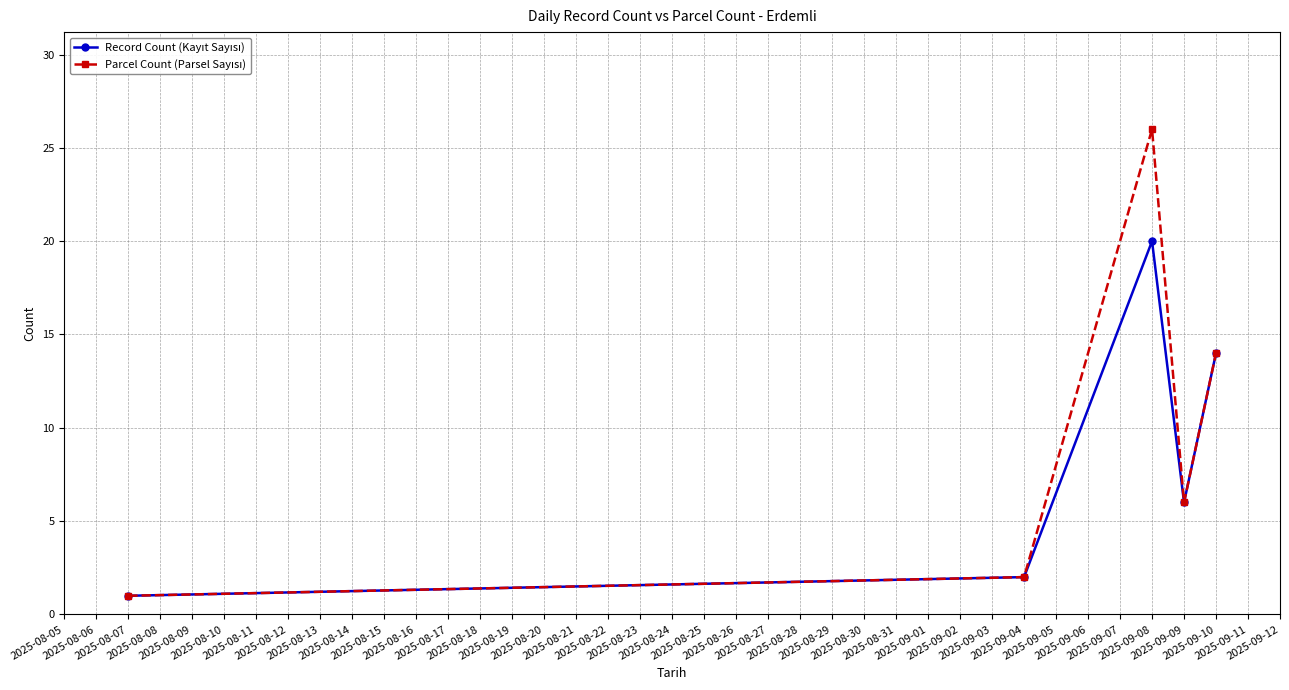

Count the number of data series in this chart.

2